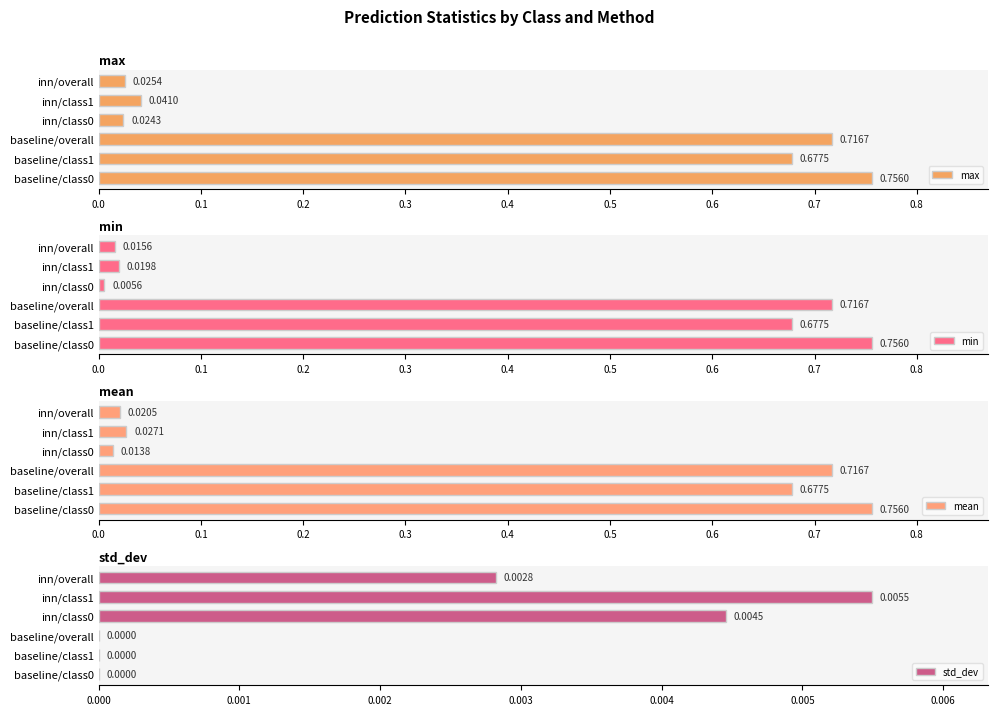

What is the value of the min bar at the 3rd from the left?

0.7